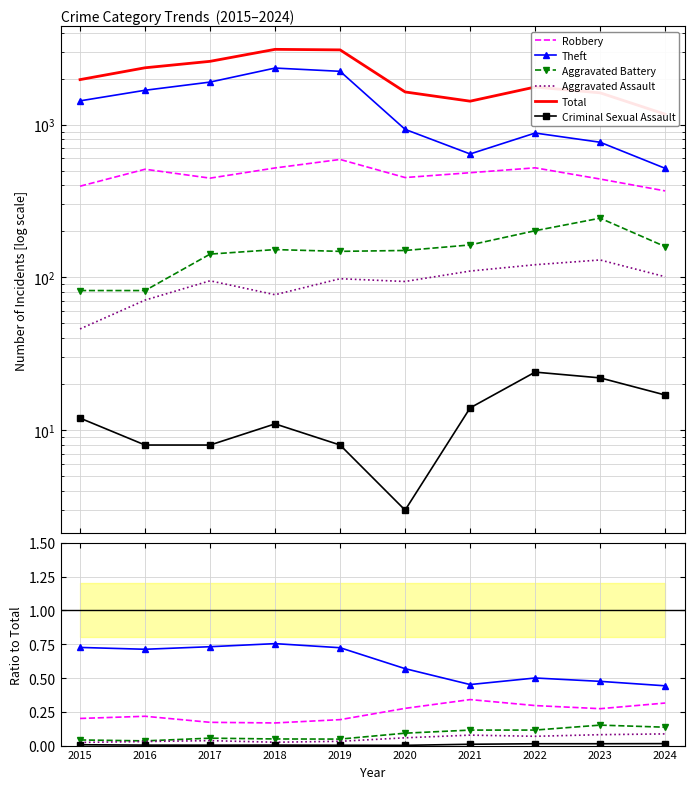

Where is Aggravated Assault nearest to the value 0?

2015